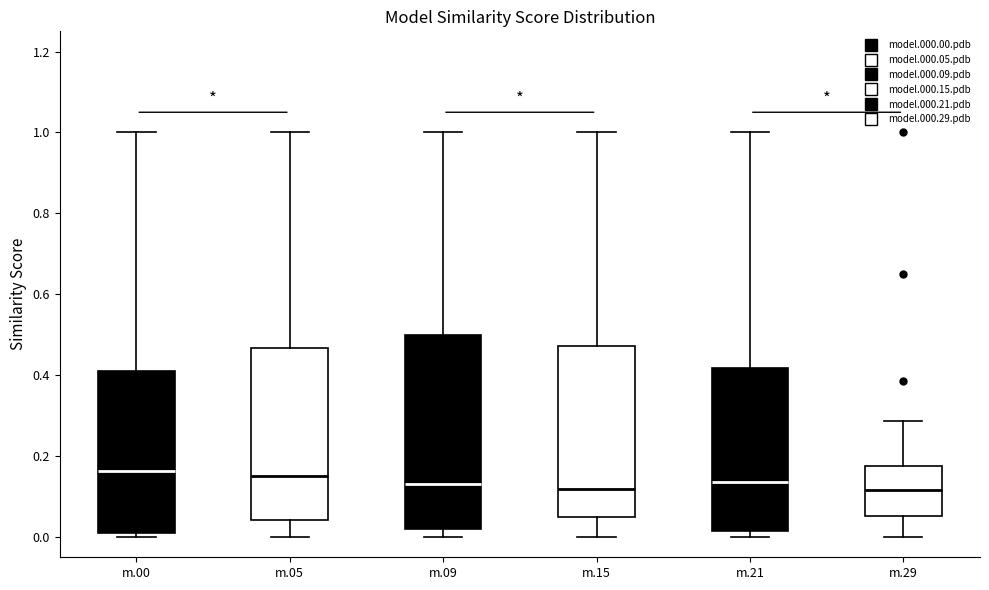

Reading left to right, read every box against the y-axis: the position of its median line, the range the box covers, and the ends of its whiskers. The values are not printed on the chart, so give them approximately, as read against the axis.

m.00: median 0.16, box 0.02 to 0.42, whiskers 0.00 to 1.00
m.05: median 0.16, box 0.04 to 0.46, whiskers 0.00 to 1.00
m.09: median 0.14, box 0.02 to 0.50, whiskers 0.00 to 1.00
m.15: median 0.12, box 0.04 to 0.48, whiskers 0.00 to 1.00
m.21: median 0.14, box 0.02 to 0.42, whiskers 0.00 to 1.00
m.29: median 0.12, box 0.06 to 0.18, whiskers 0.00 to 0.28